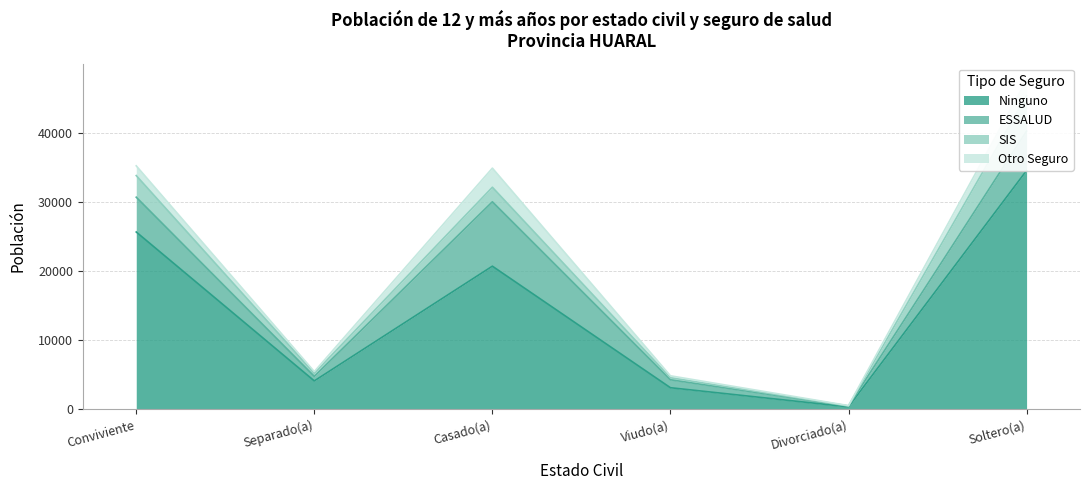

What are all the series names shown in the legend?

Ninguno, ESSALUD, SIS, Otro Seguro